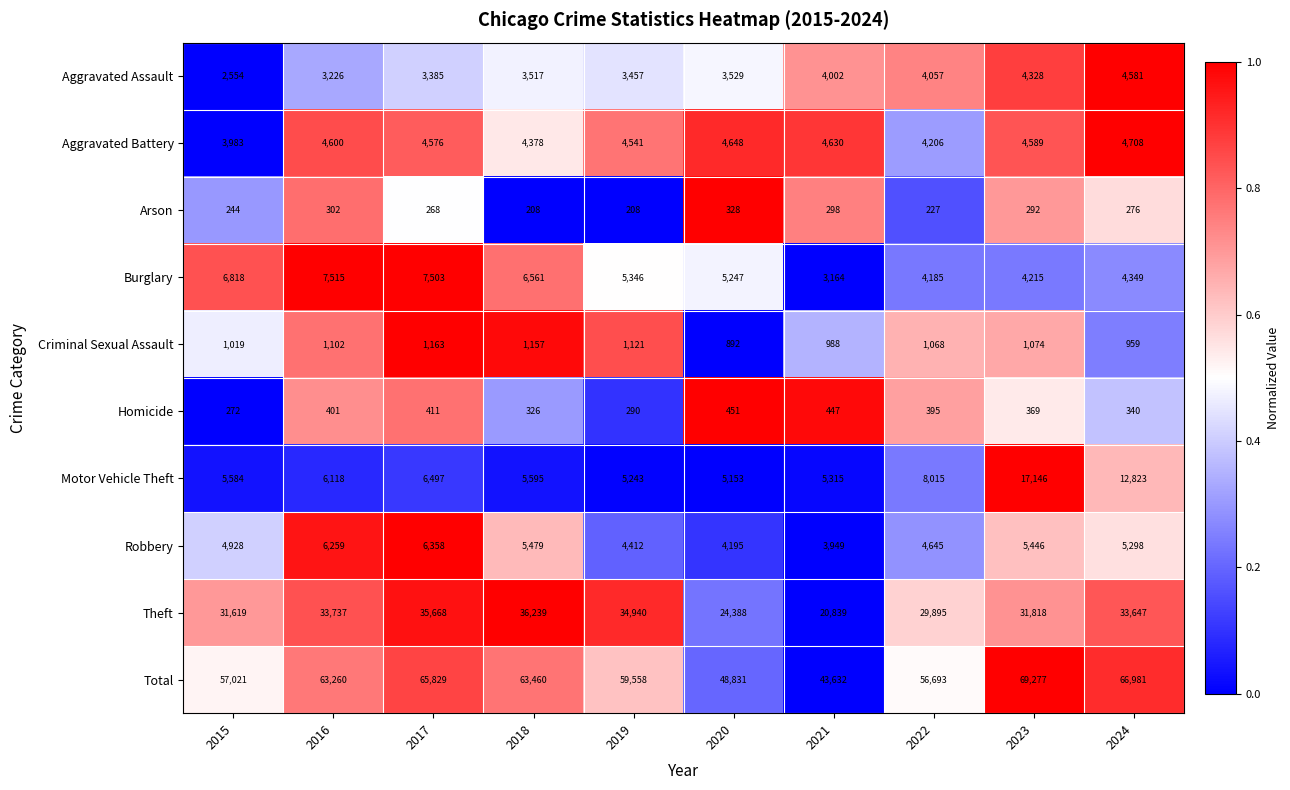

Which series has the largest total across all categories?

Total